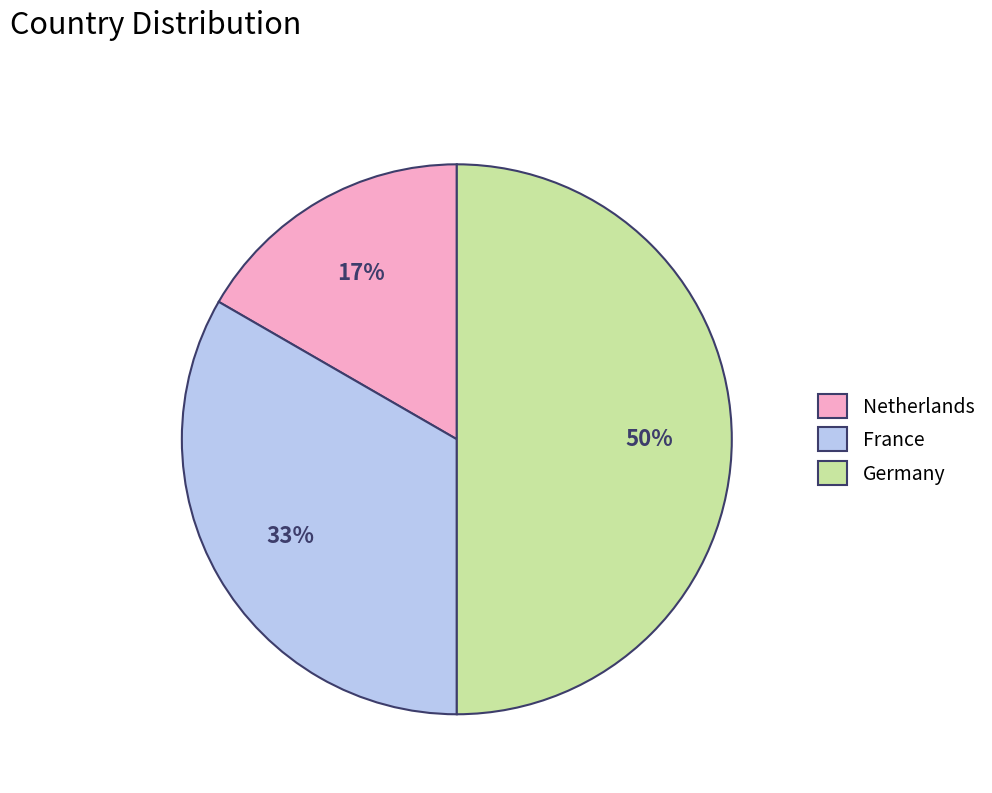

Is it true that France is 48% of the pie?

False